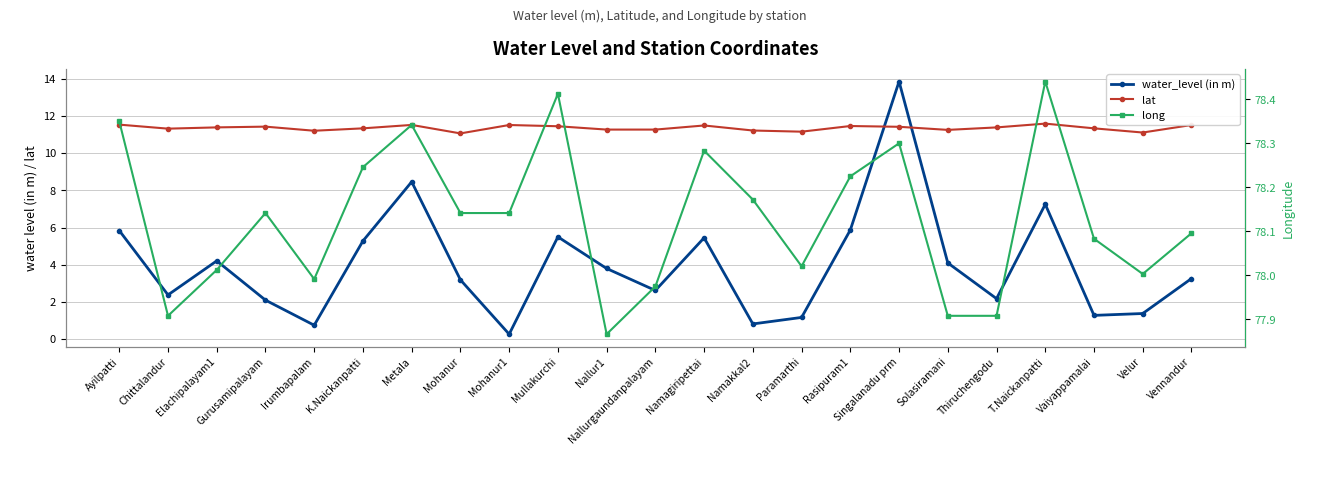

True or false: long has a value of 128.8 at Gurusamipalayam.

False